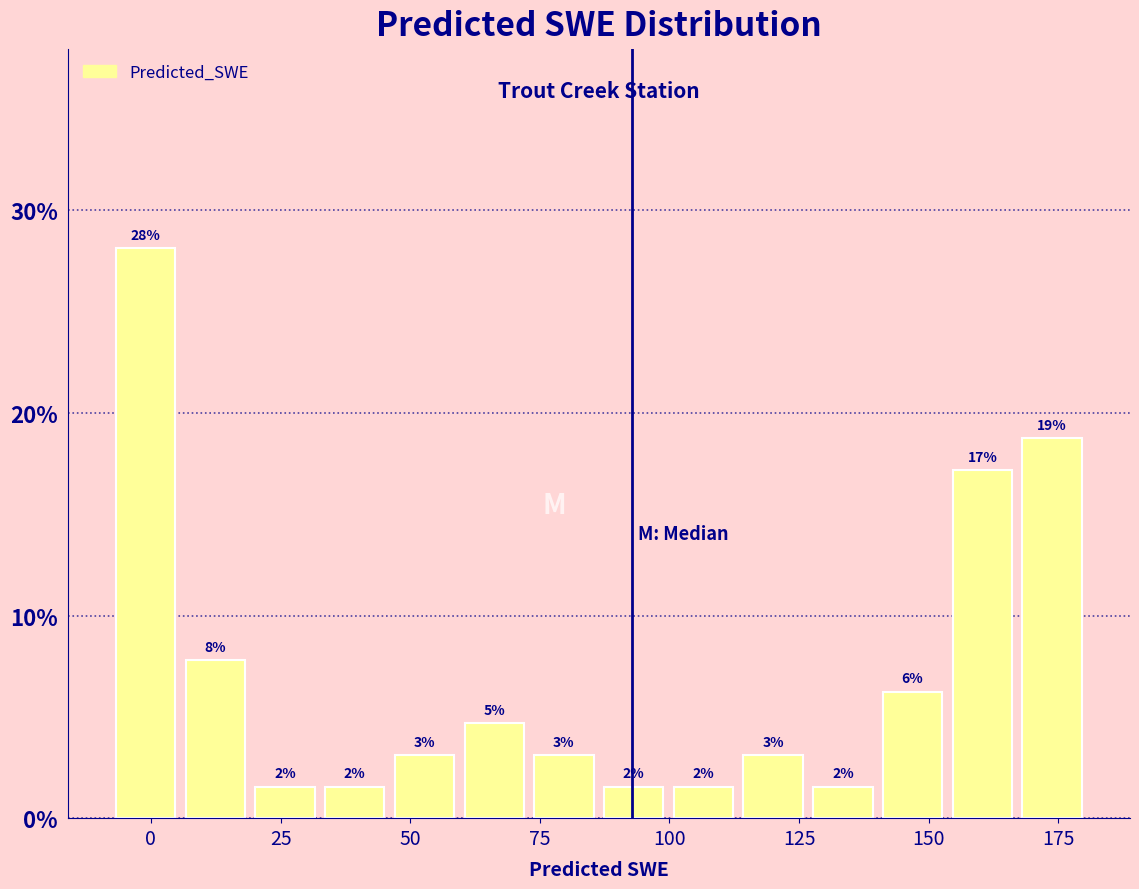

Read against the x-axis, roughly where is the centre of the tallest bar?

0